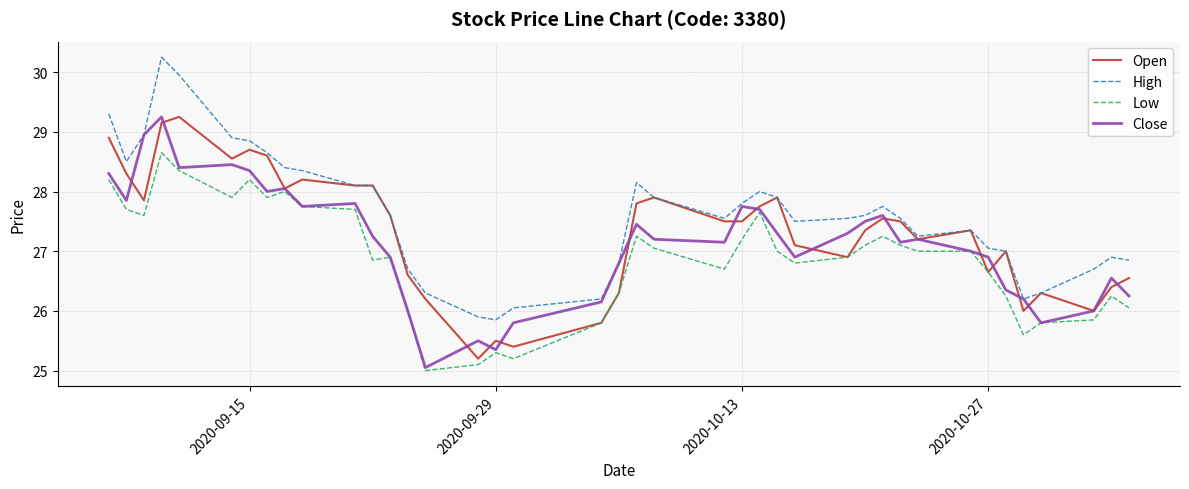

Which series has the largest total across all categories?

High